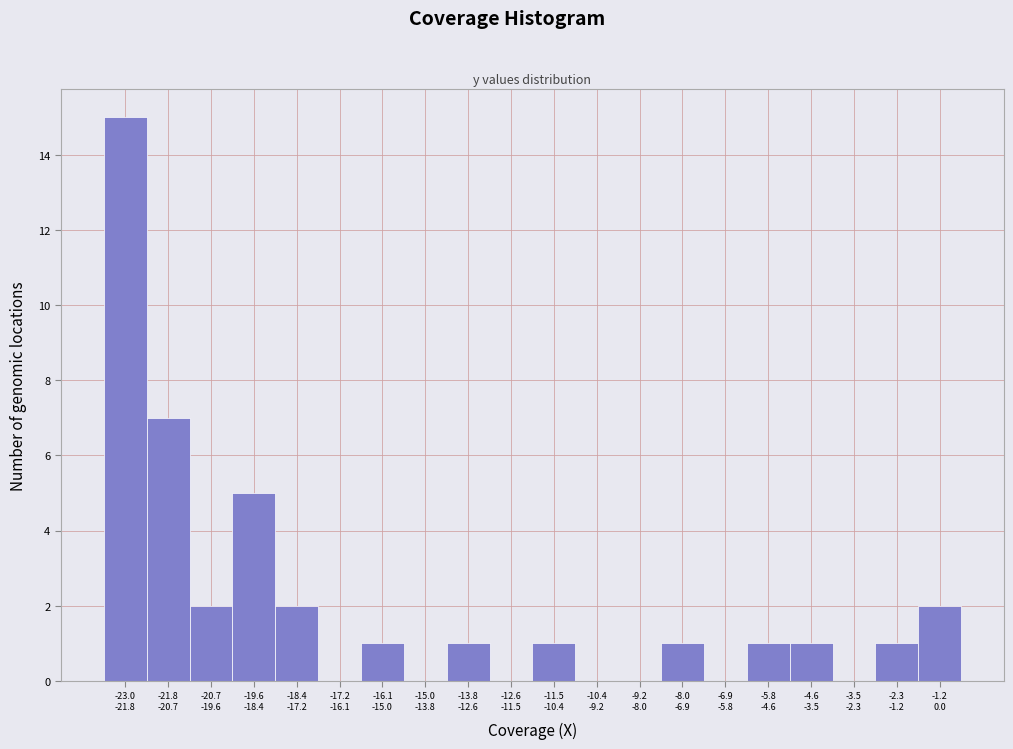

What is the maximum value shown in the chart?

15